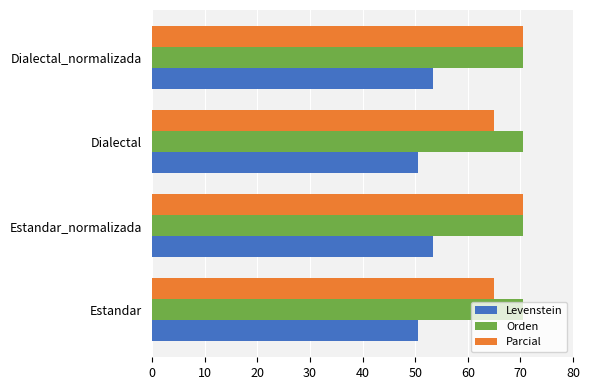

Read the Parcial value at Dialectal_normalizada.

70.5